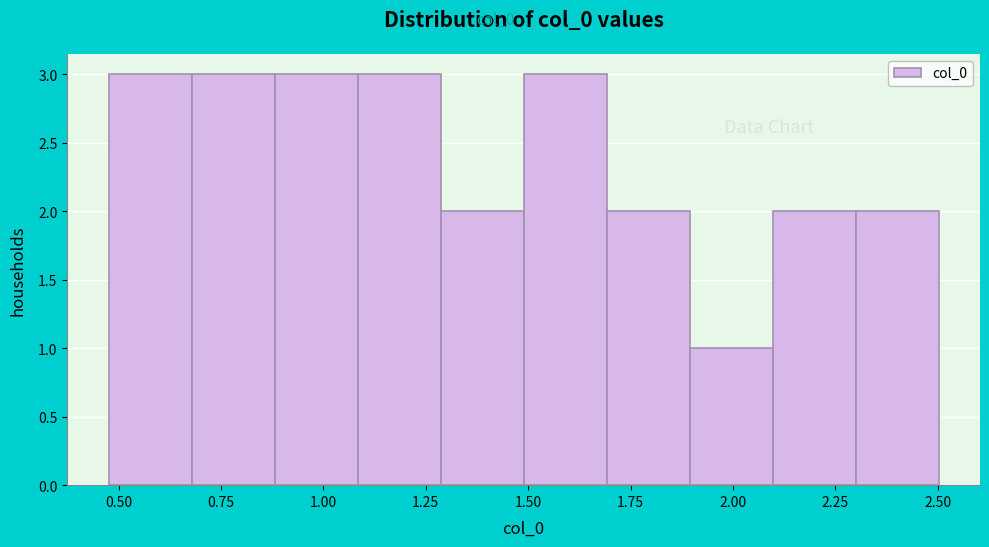

How tall is the bar that spans 1.3 to 1.5 on the x-axis? Neither the bar edges nor the heights are printed on the chart, so give them approximately, as read against the axes.

2